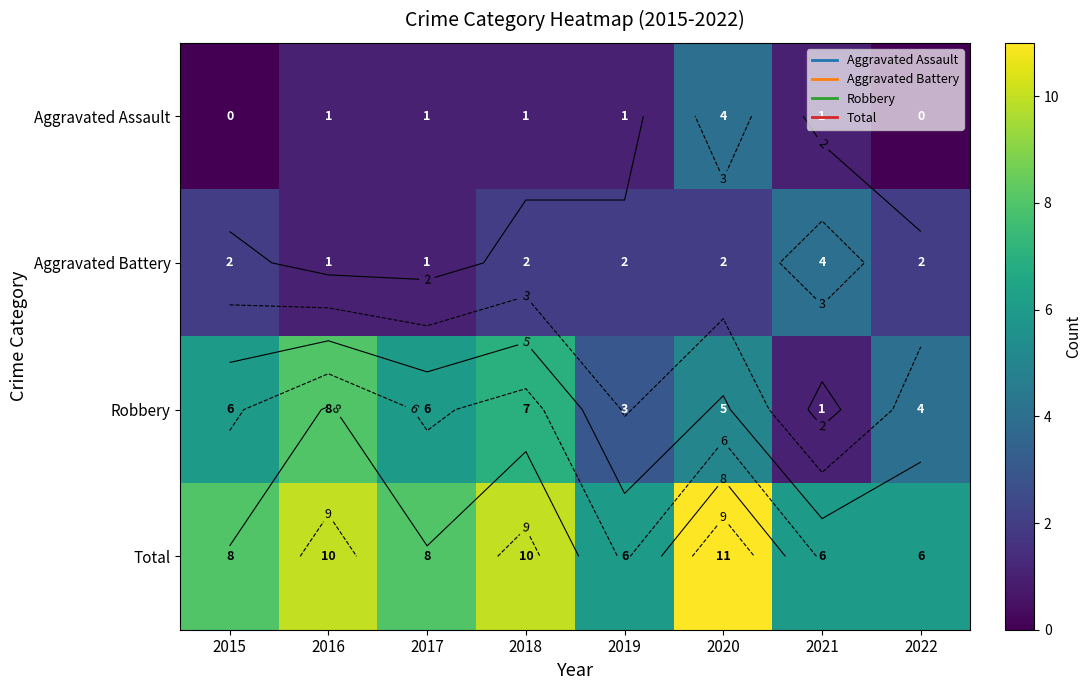

How many Total values are between 6 and 10?

7